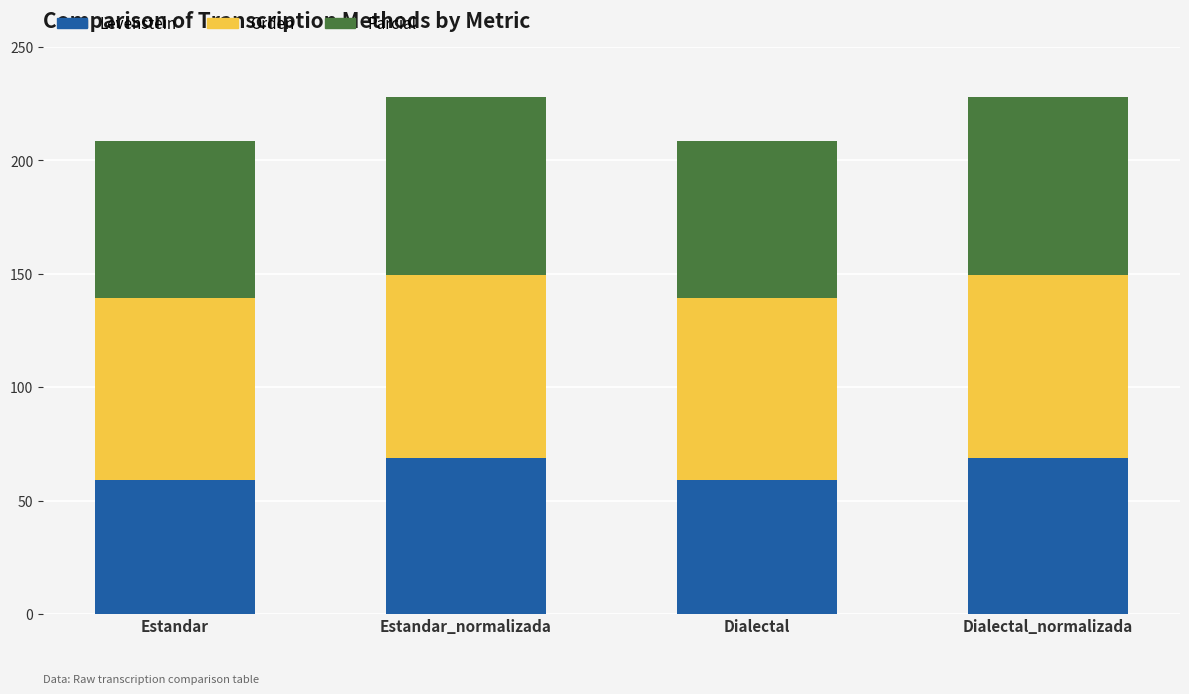

What is the difference between the Levenstein values at Estandar_normalizada and Dialectal?

9.7